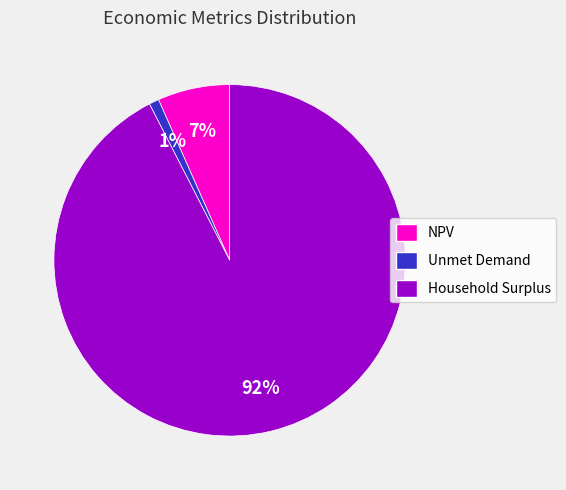

Does any single category account for the majority?

Yes